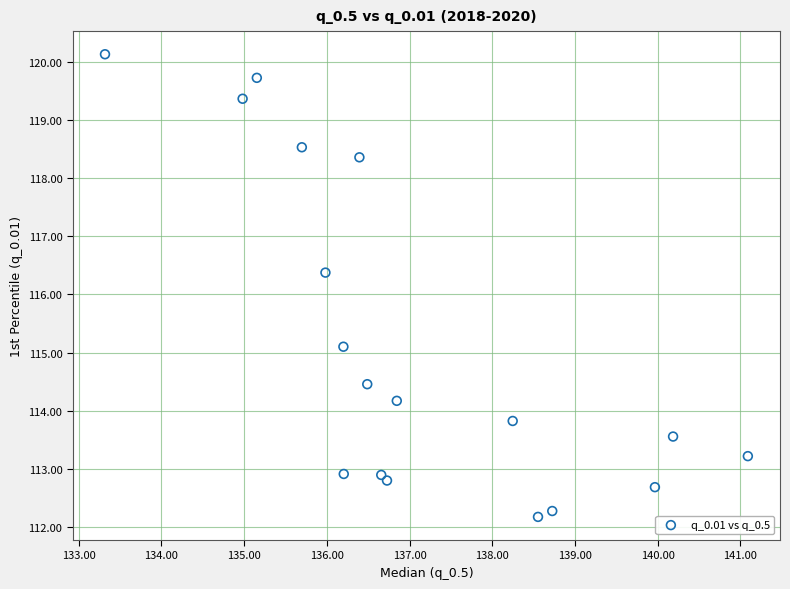

What is the range of X values (max minus min)?

7.8